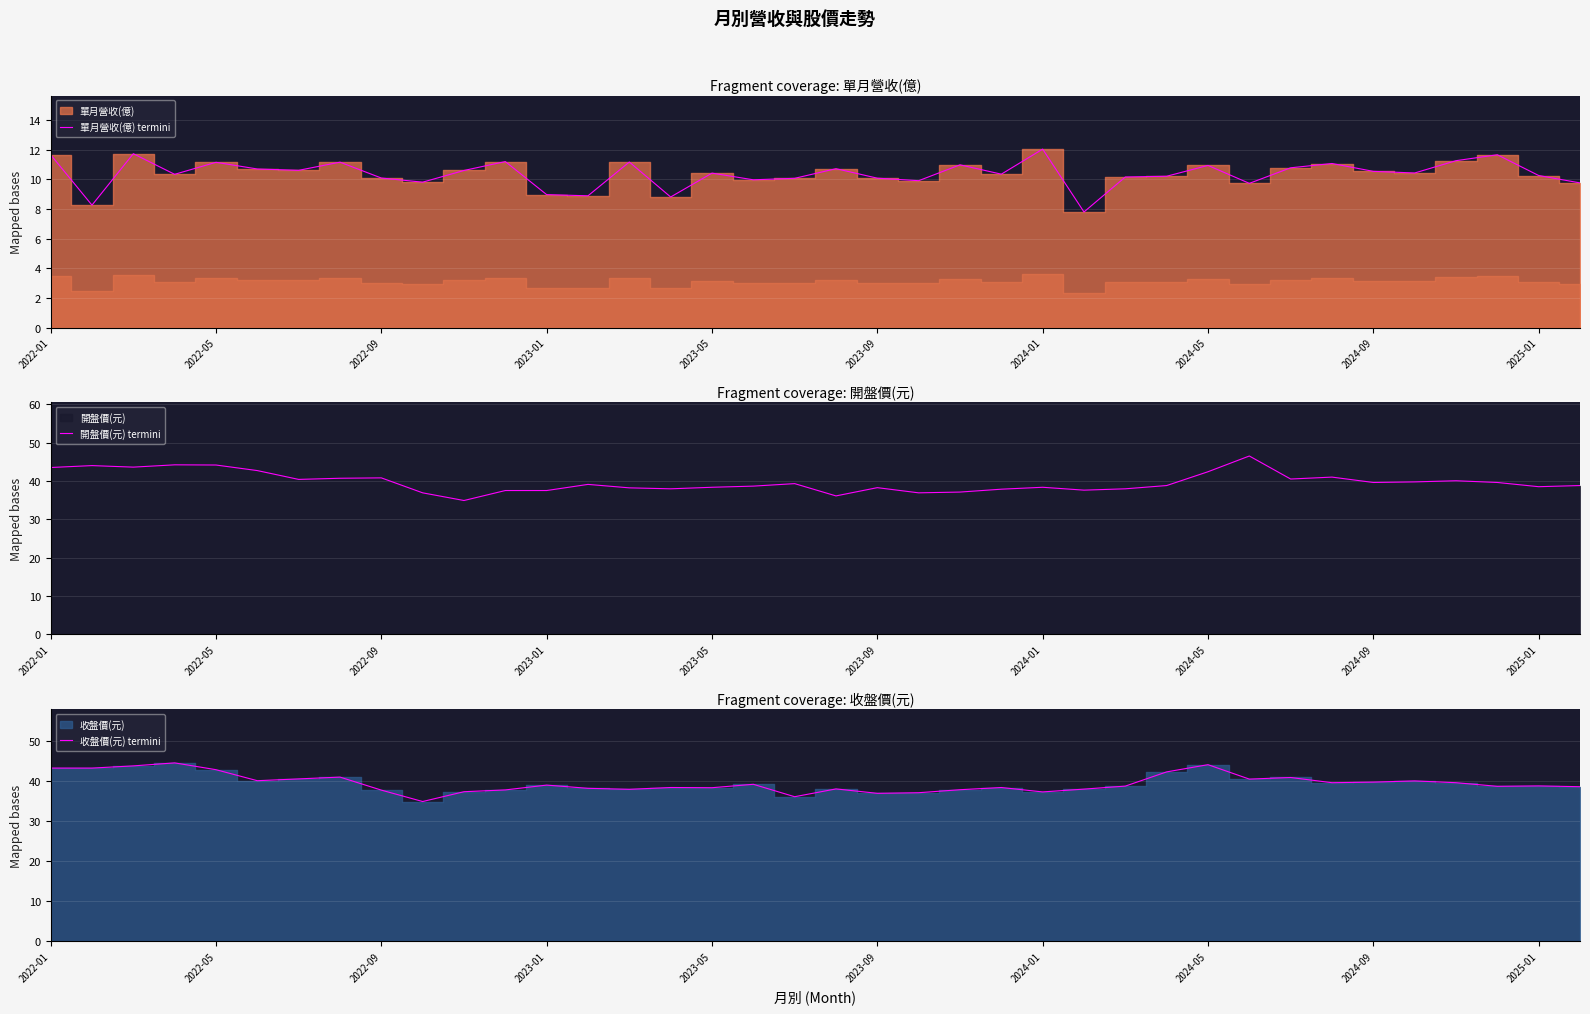

What is the greatest value displayed?

46.5